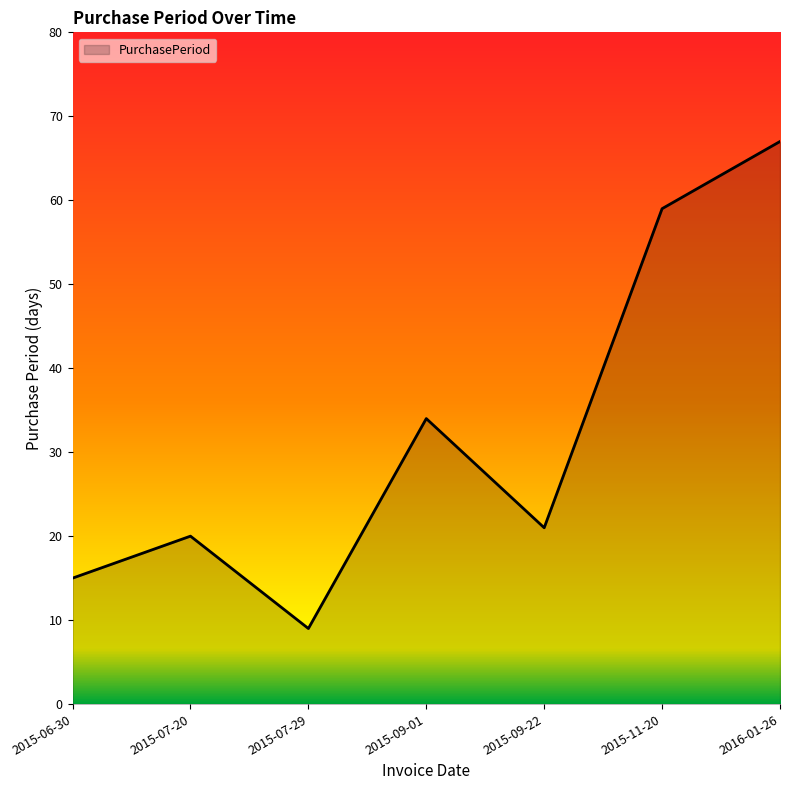

The chart shows a value of 34 at 2015-09-01. True or false?

True